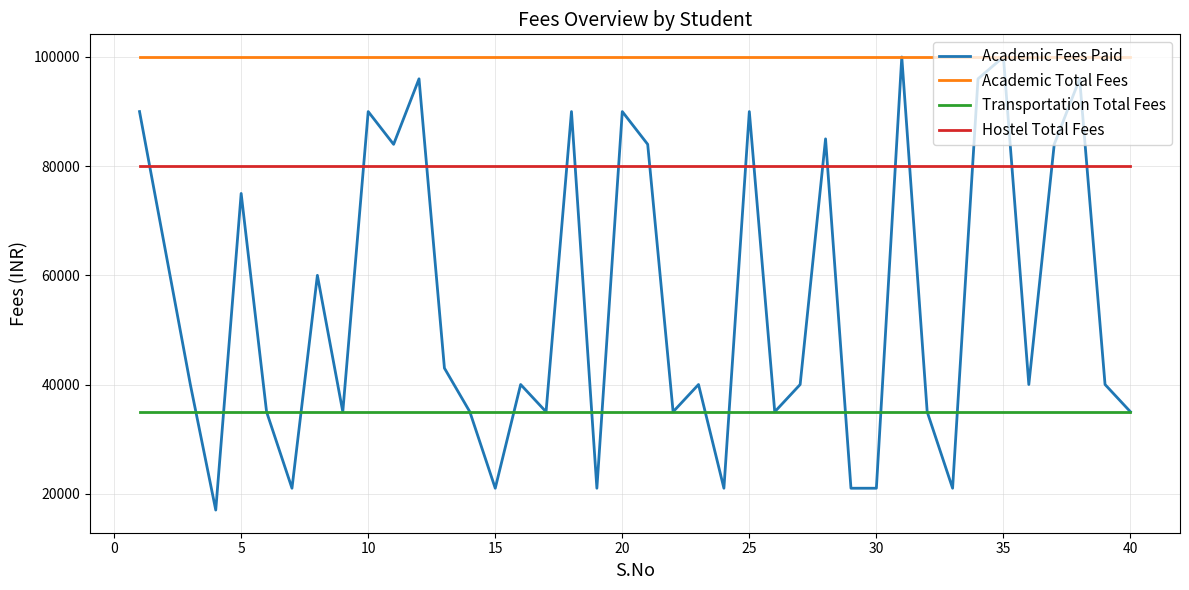

How many lines are shown in the chart?

4